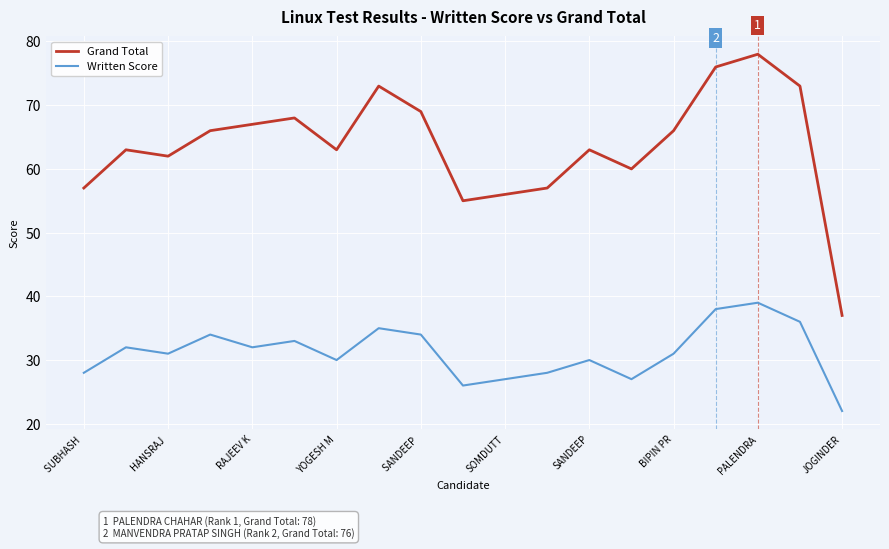

True or false: Written Score and Grand Total cross at least once.

False